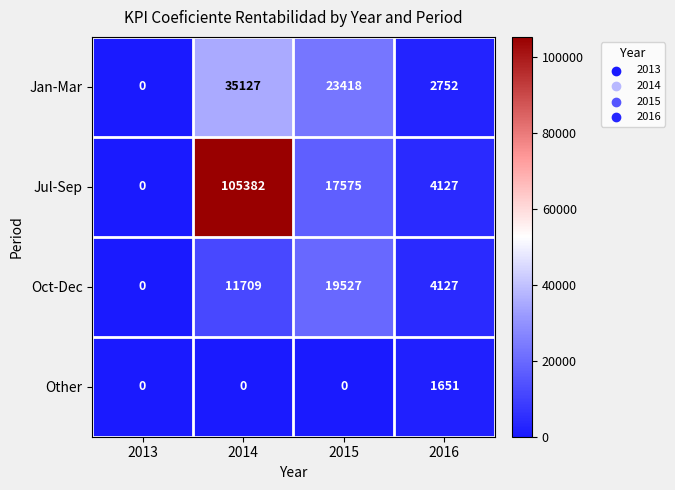

What is the total value across all series at 2016?

12657